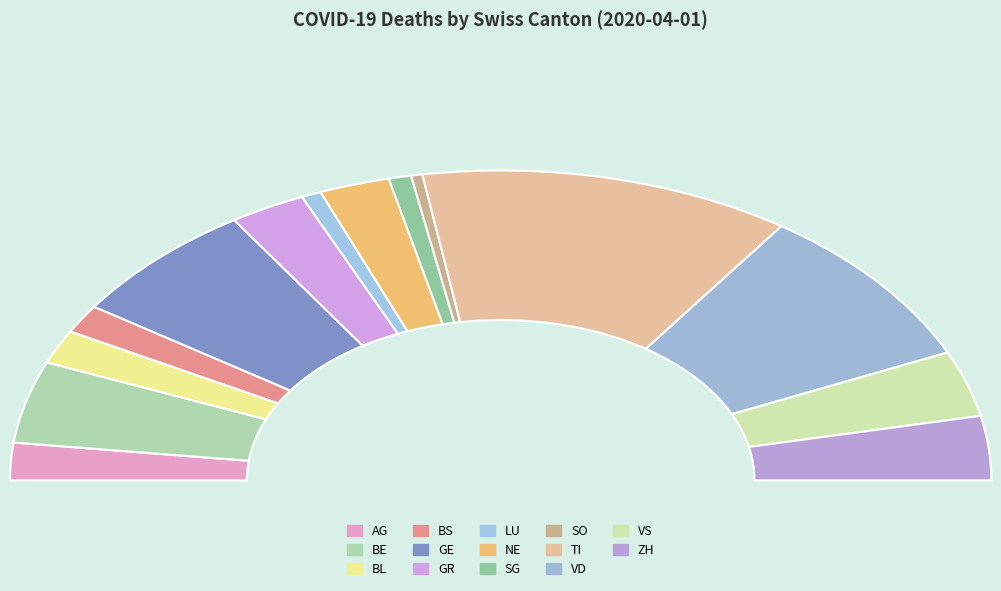

Is there any slice that represents more than half of the pie?

No